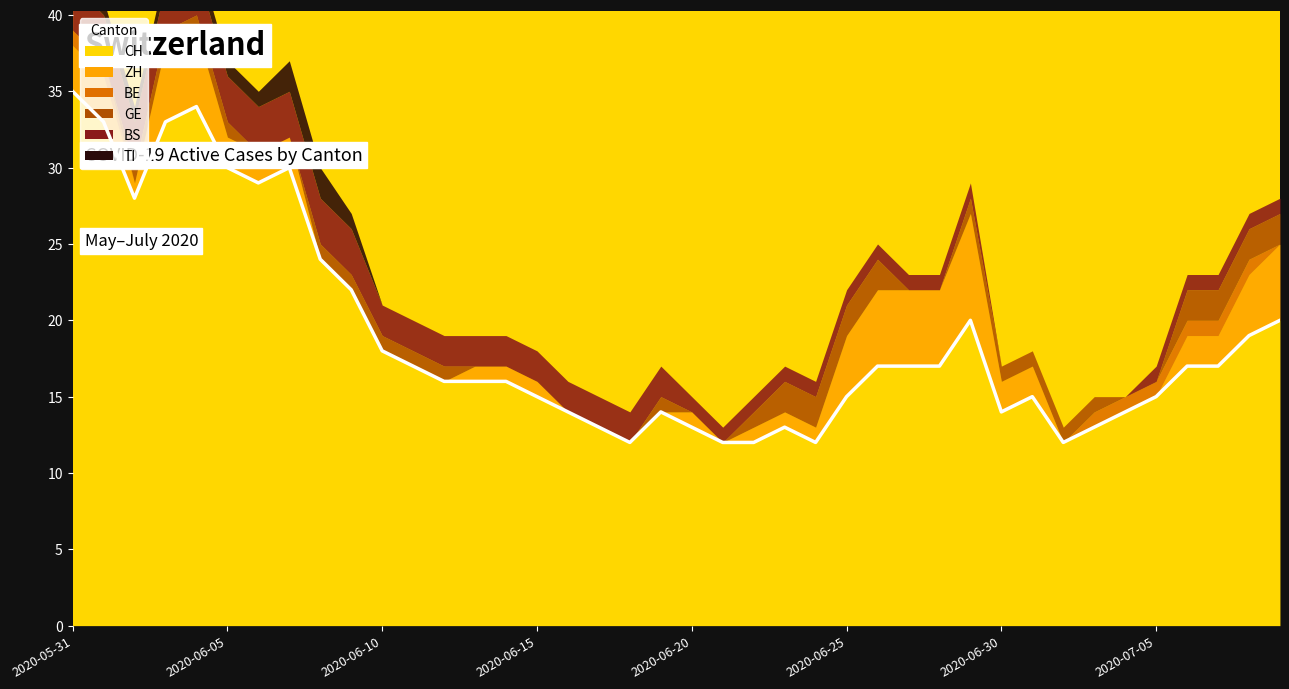

How many lines are shown in the chart?

1